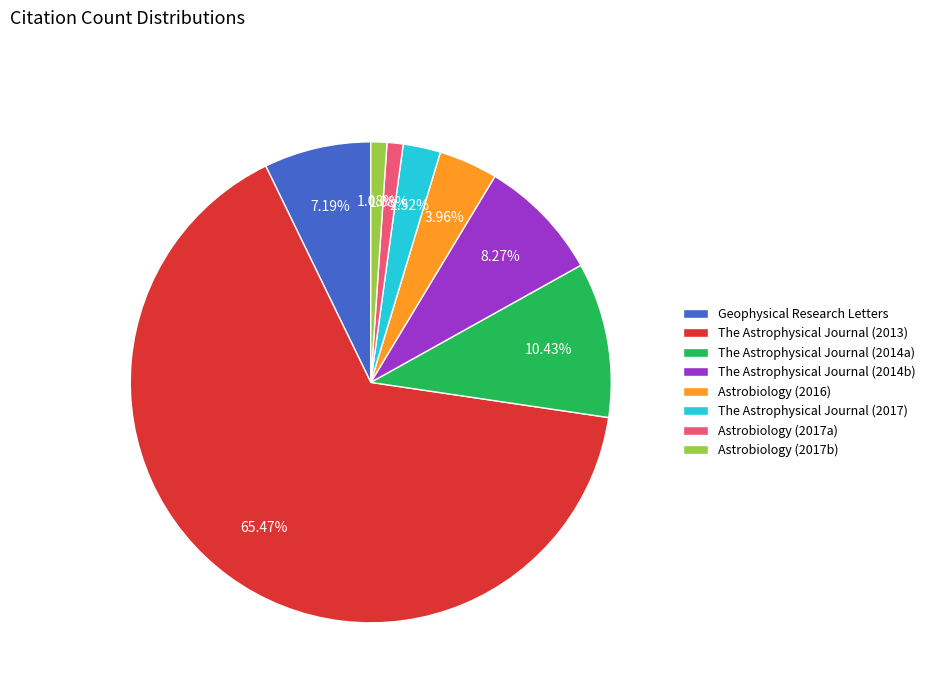

To the nearest percent, what is the difference between the largest and smallest slice percentages?

64%